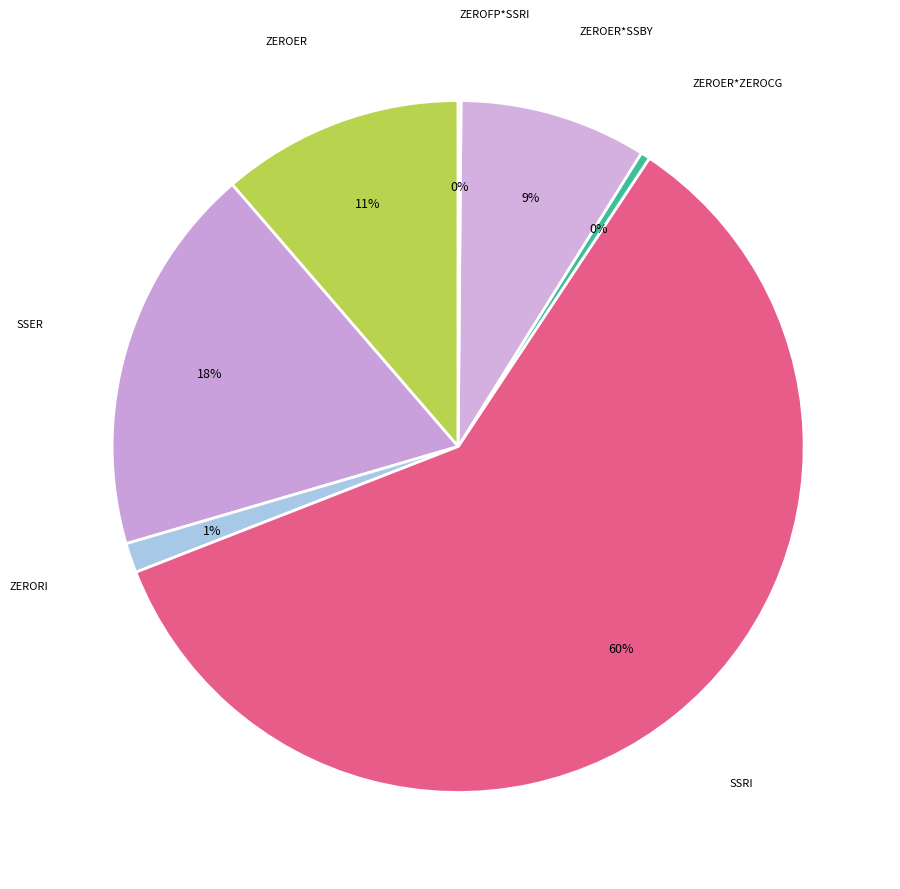

How many segments does this pie chart have?

7